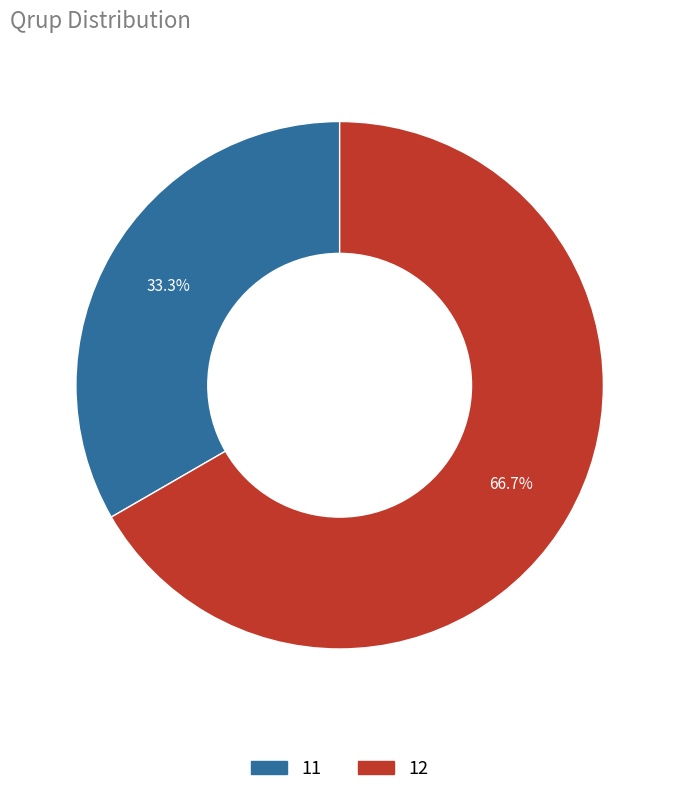

What is the total percentage of 11 and 12?

100.0%